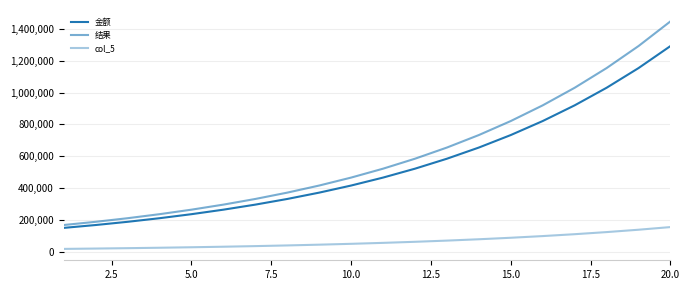

Is this an area chart (filled region under the line)?

No